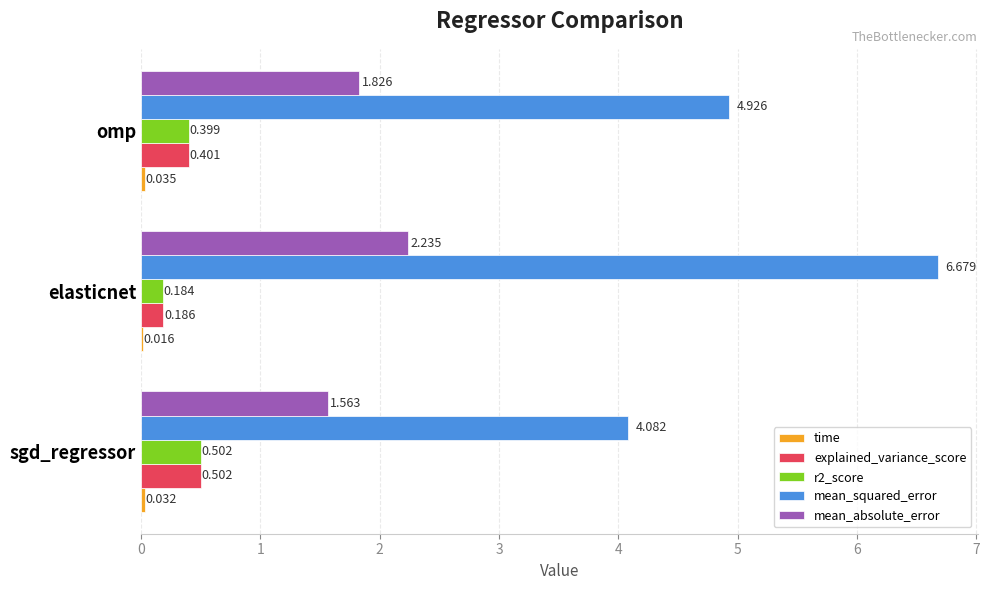

At which category does the chart reach its peak across all series?

elasticnet